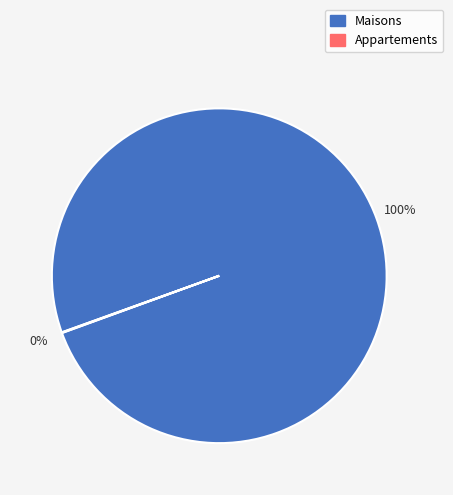

To the nearest percent, what is the difference between the largest and smallest slice percentages?

100%